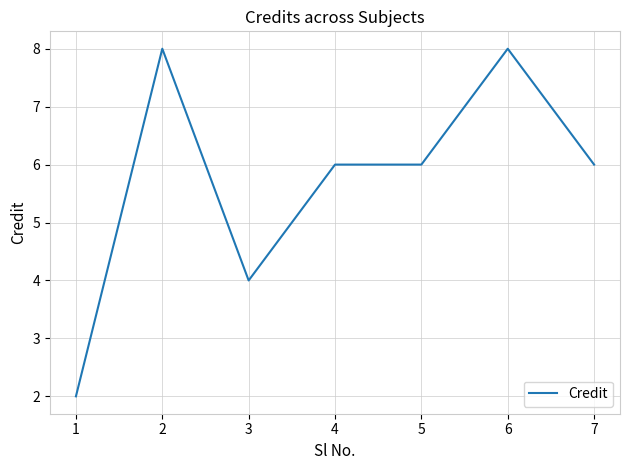

How many series are shown in this chart?

1